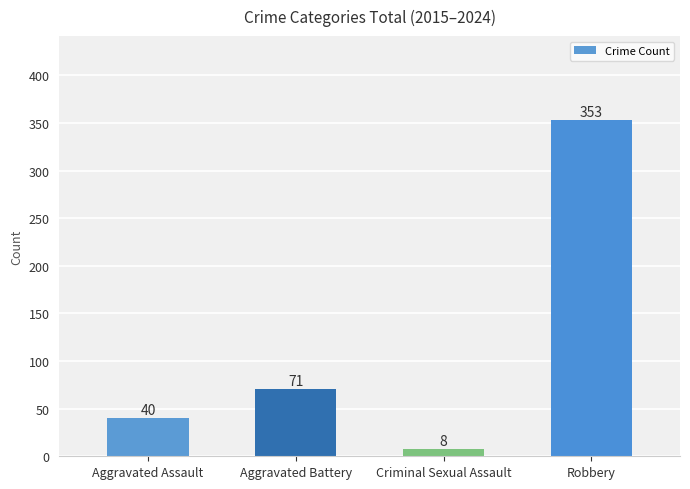

What is the value of the 4th bar from the left?

353